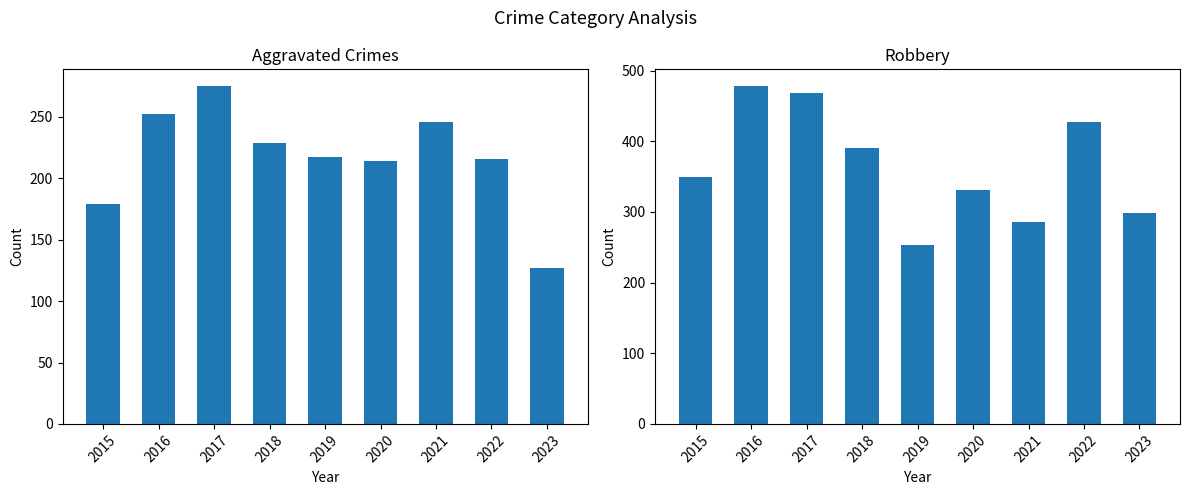

What is the sum of all Robbery values?

3283